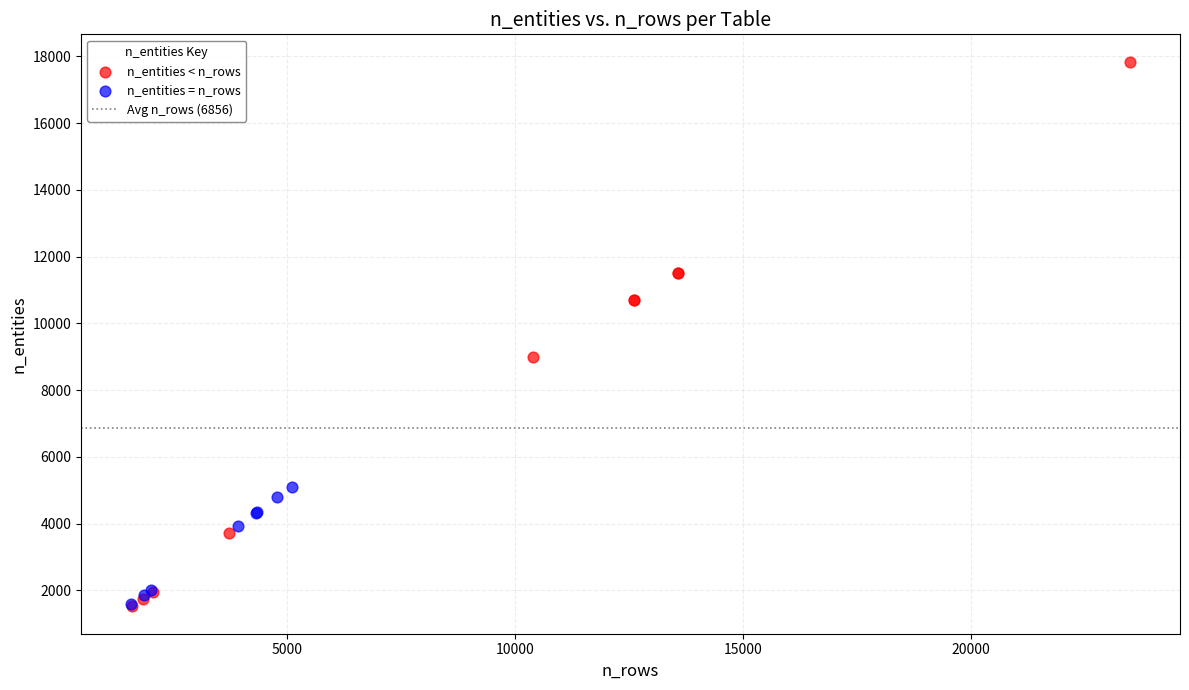

Which series reaches the maximum Y coordinate?

n_entities < n_rows